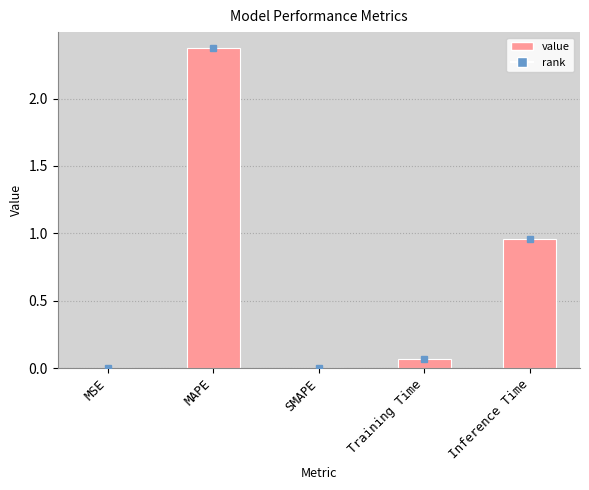

Count the number of data series in this chart.

1